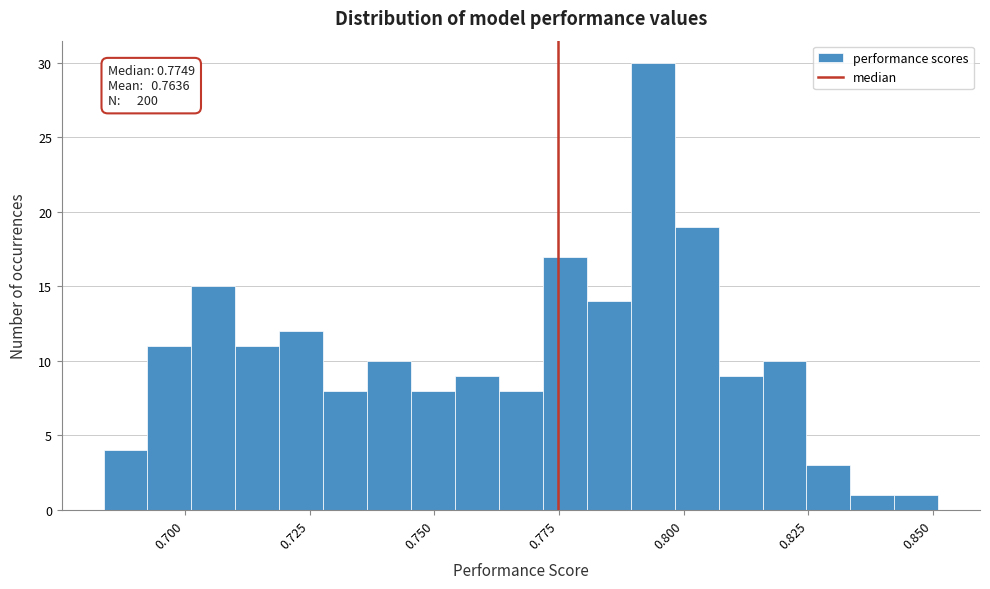

Read against the x-axis, roughly where is the centre of the tallest bar?

0.795